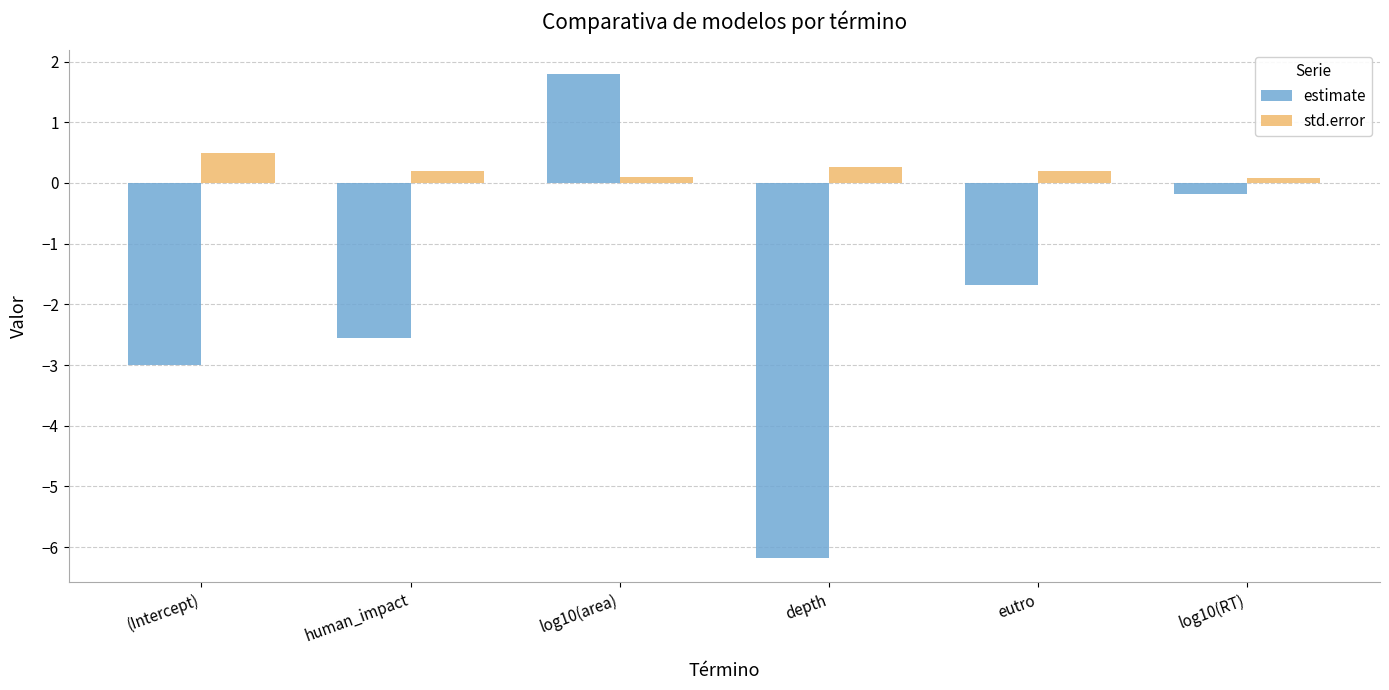

What is the average value of the estimate series?

-2.0